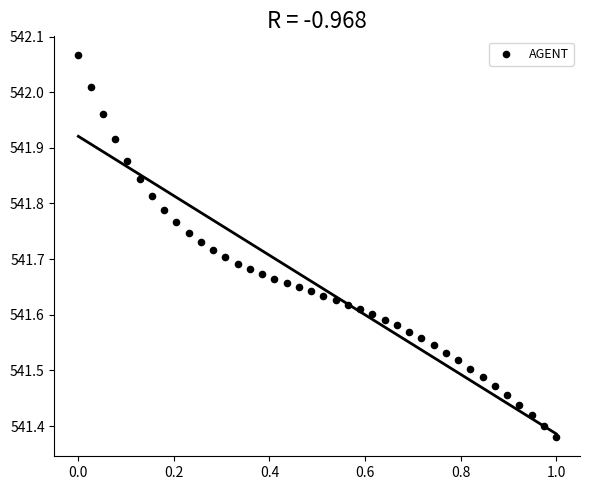

What is the range of Y values (max minus min)?

0.7